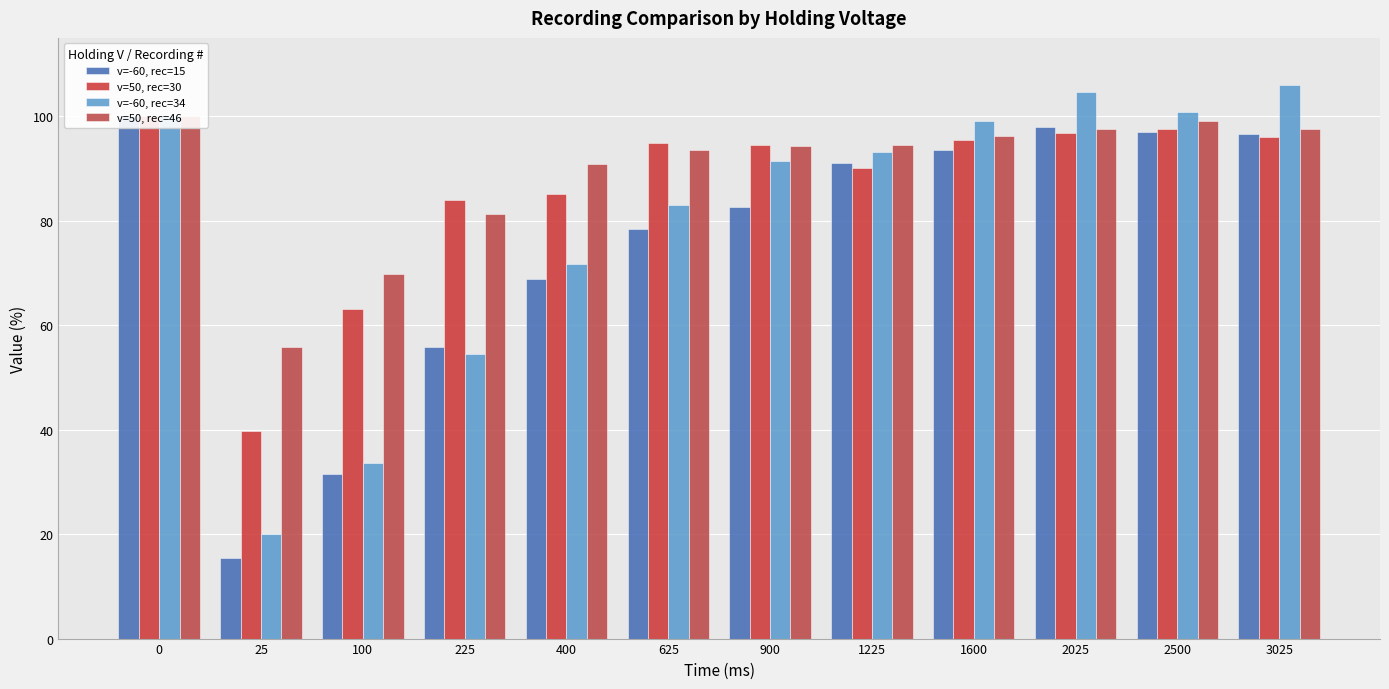

Reading left to right, list all the values displayed in this chart.

v=-60, rec=15: 100.0	15.4	31.5	55.8	68.9	78.4	82.7	91.1	93.6	98.0	97.0	96.7
v=50, rec=30: 100.0	39.7	63.1	84.0	85.2	94.8	94.5	90.0	95.4	96.8	97.6	96.0
v=-60, rec=34: 100.0	20.1	33.6	54.5	71.7	83.0	91.4	93.1	99.2	104.6	100.7	105.9
v=50, rec=46: 100.0	55.8	69.7	81.2	90.9	93.6	94.3	94.4	96.3	97.6	99.1	97.5